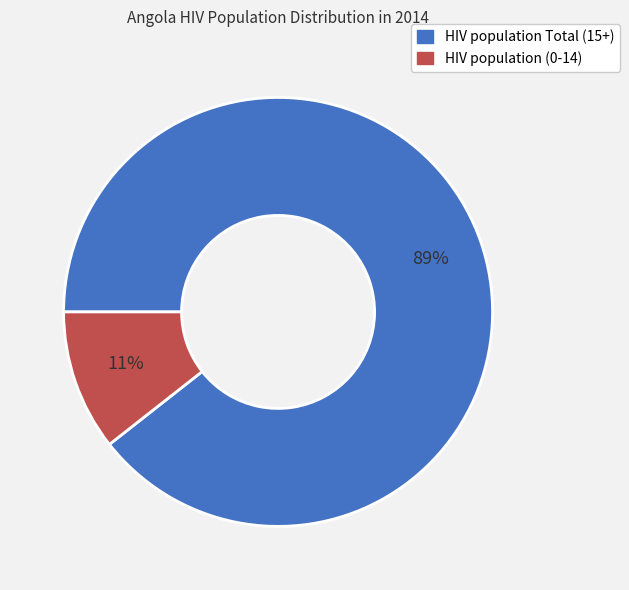

Count the number of slices in the pie.

2